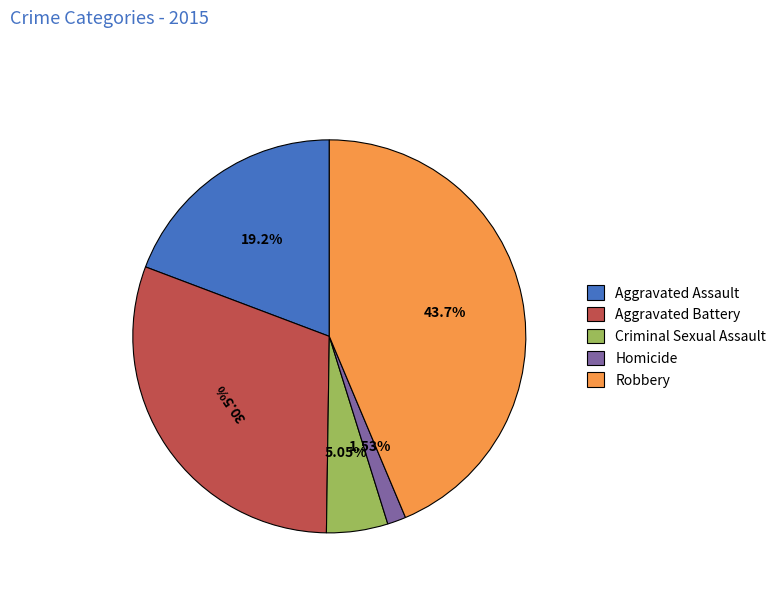

How many slices are in this pie chart?

5